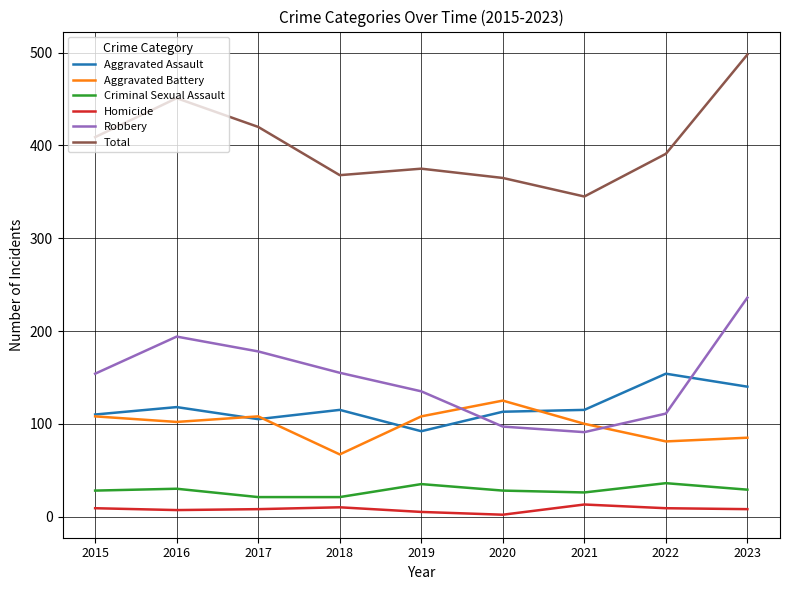

True or false: Robbery has more than 2 interior local peaks.

False